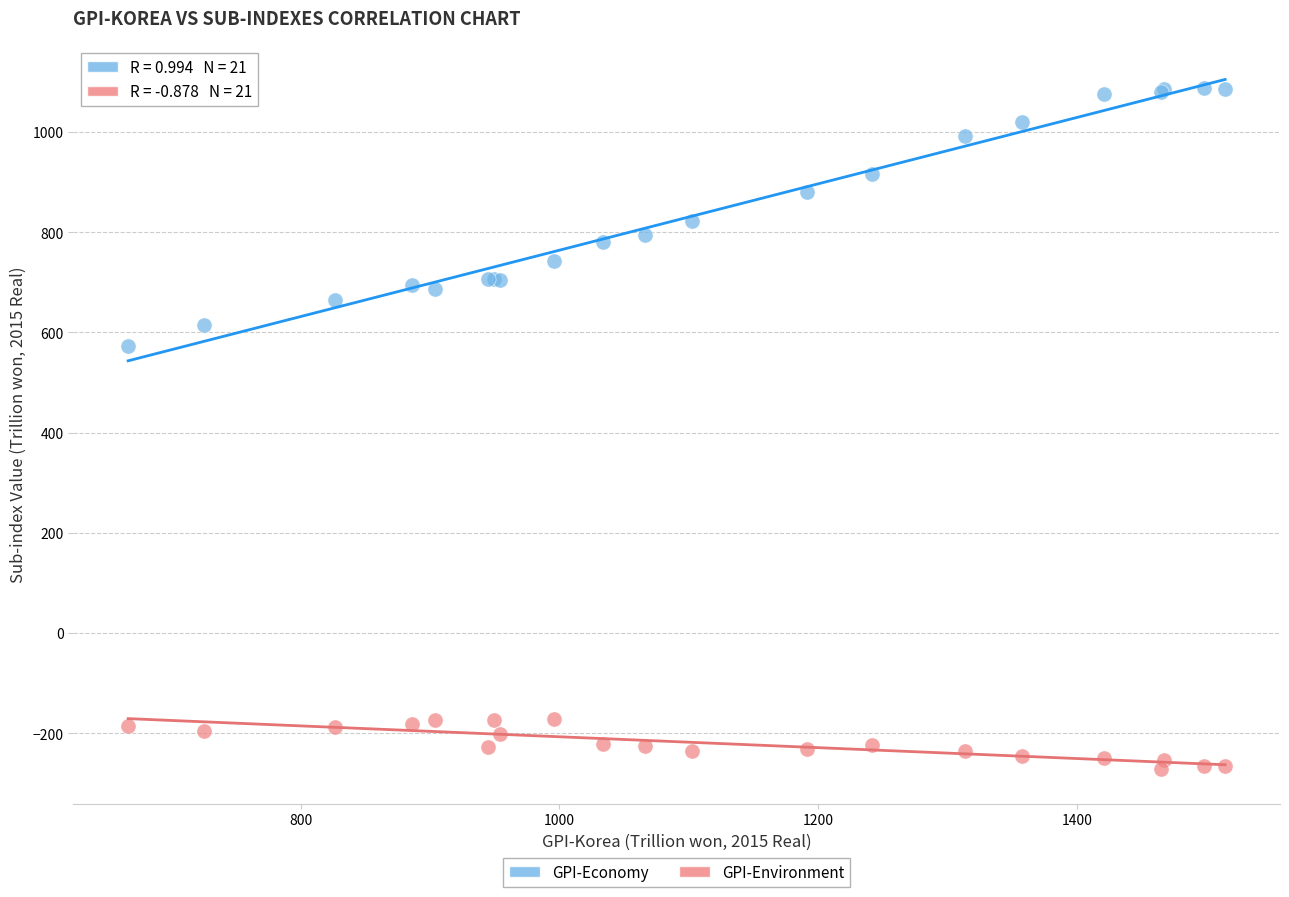

Which series reaches the minimum Y coordinate?

GPI-Environment